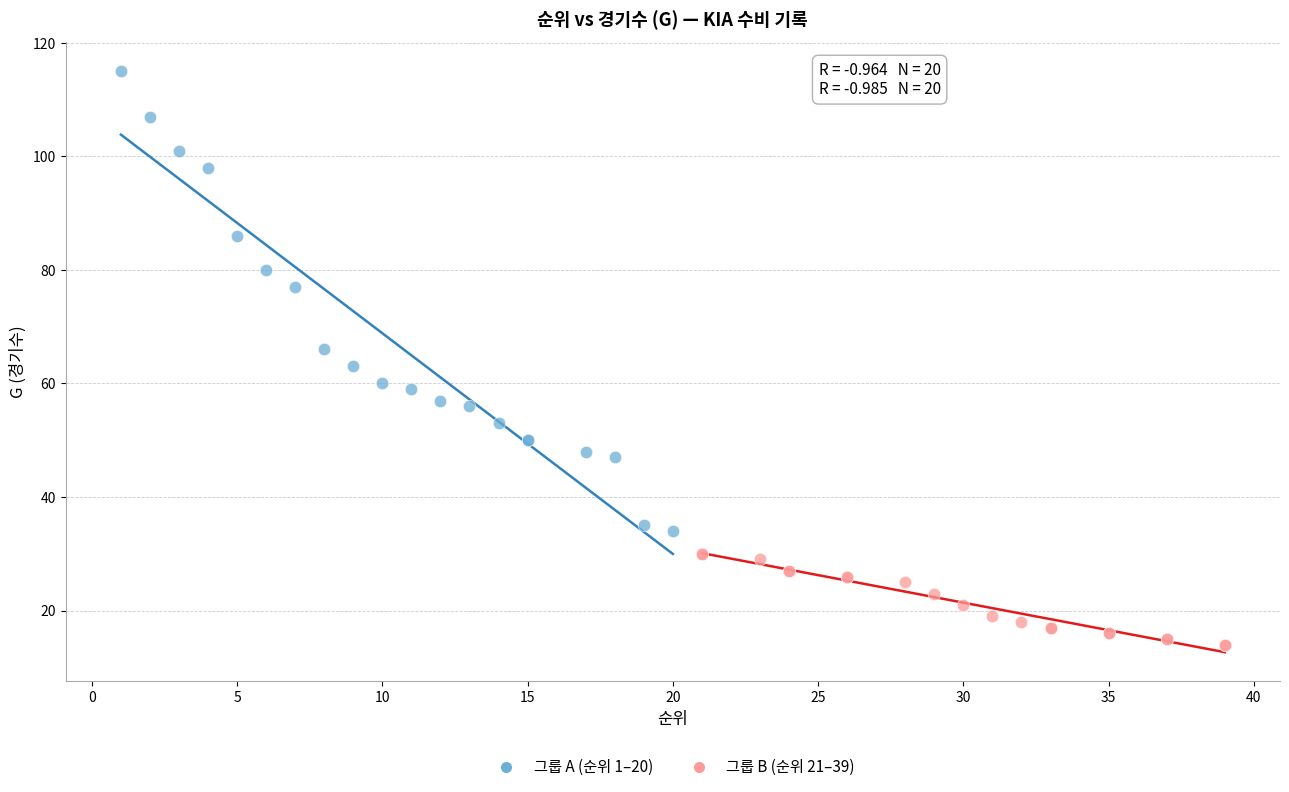

Which series has the largest Y range (max minus min)?

그룹 A (순위 1–20)